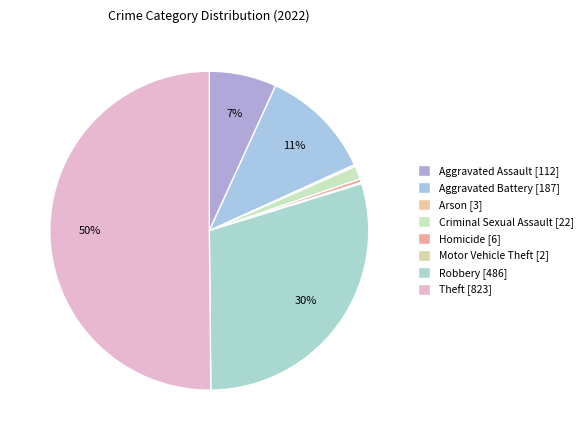

Approximately how many times larger is the value at Aggravated Battery compared to Motor Vehicle Theft?

93.5